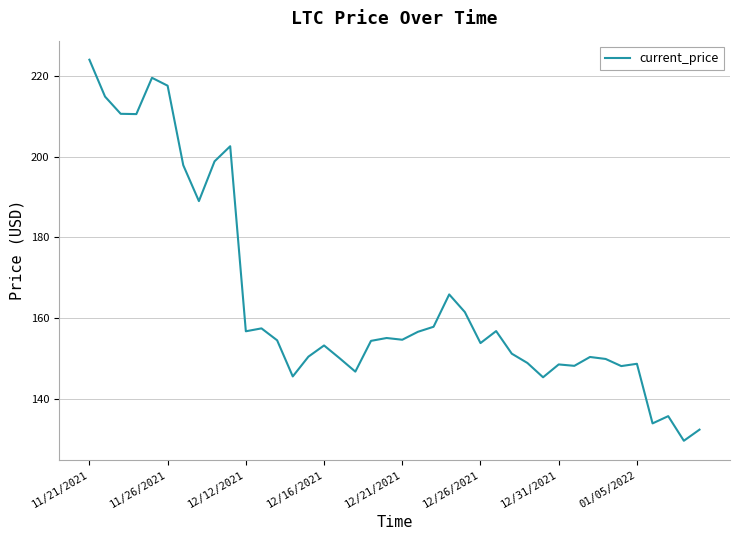

What is the difference between the maximum and minimum values?

94.6